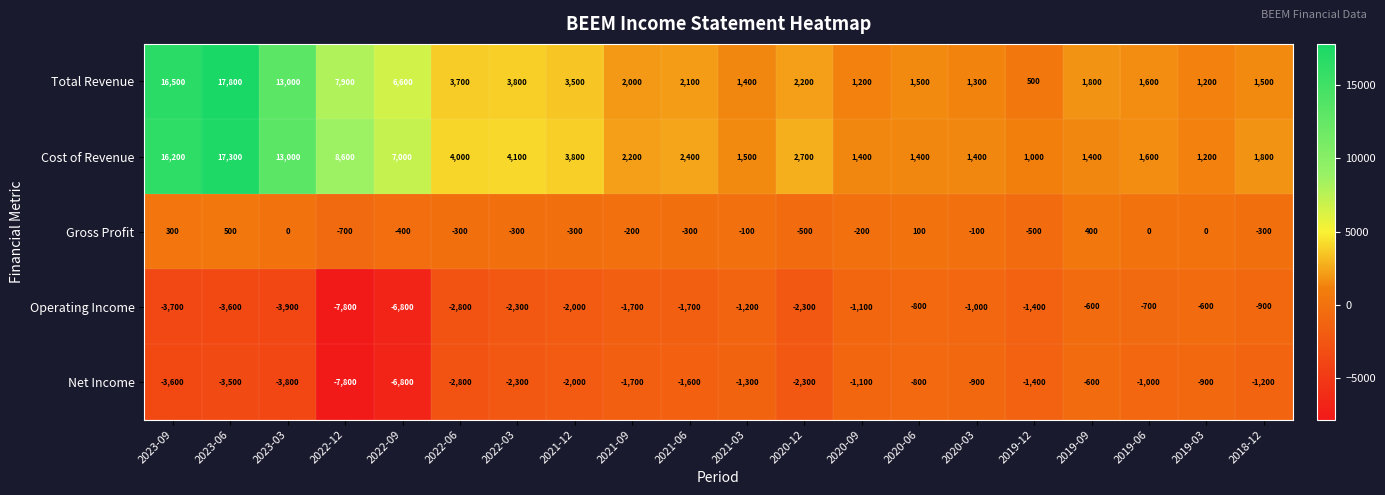

Where does the Operating Income series first go above -1700?

2021-03